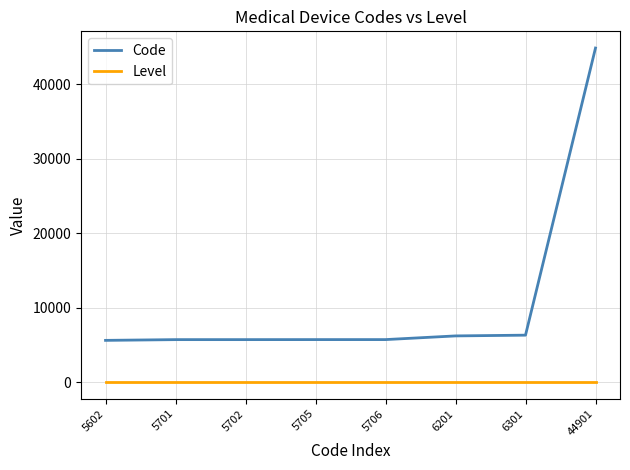

At which category is the sum across all series the highest?

44901